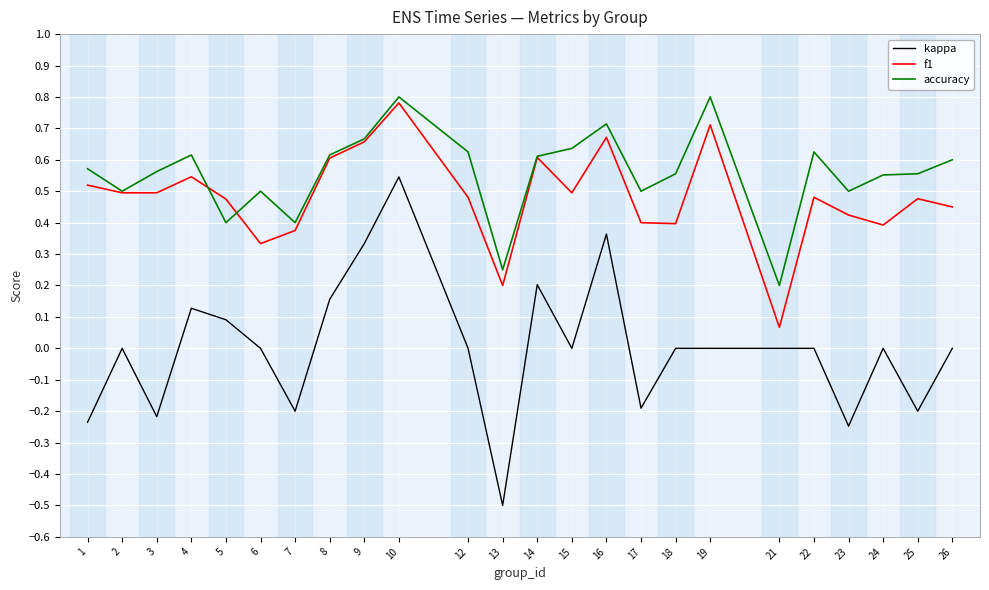

True or false: kappa and accuracy intersect in this chart.

False